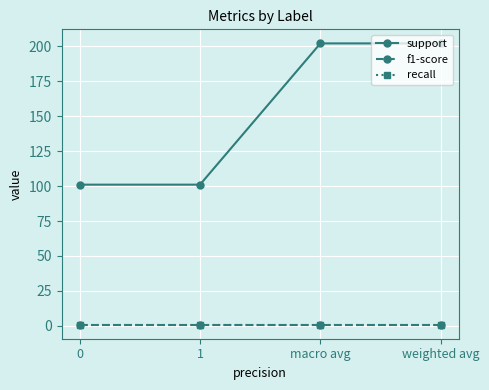

Reading left to right, extract all data points from this chart.

support: 101.0	101.0	202.0	202.0
f1-score: 0.9	0.9	0.9	0.9
recall: 0.9	0.9	0.9	0.9